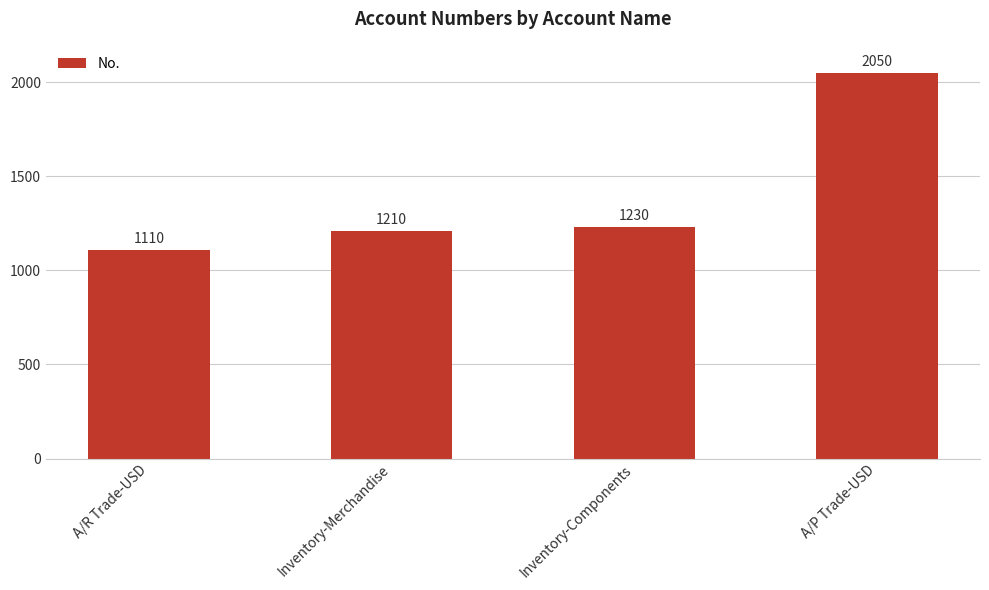

The value at Inventory-Components is 1230. True or false?

True